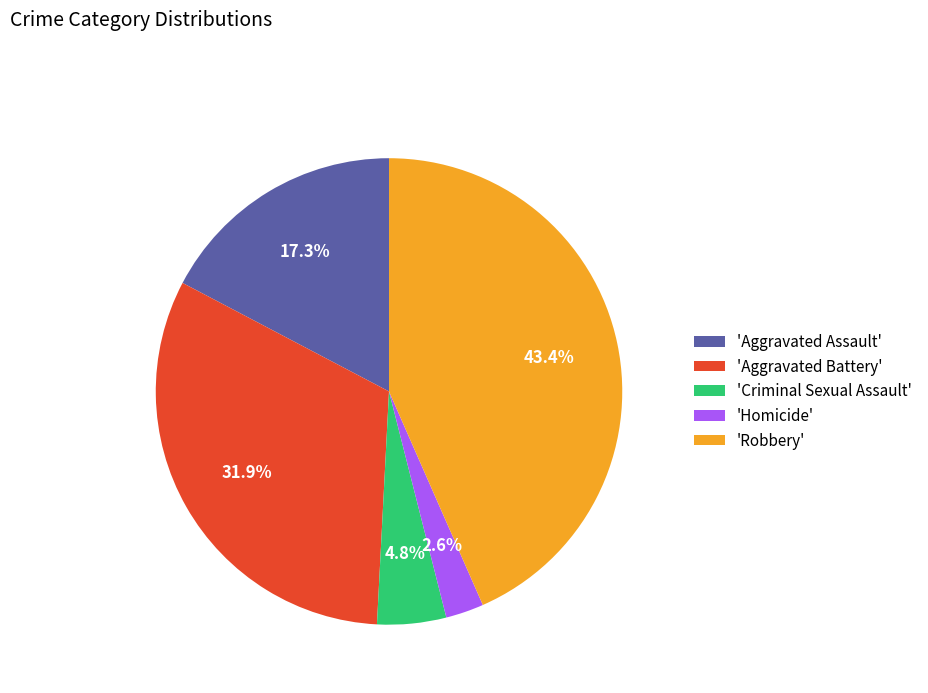

Between 'Criminal Sexual Assault' and 'Aggravated Assault', which is larger?

'Aggravated Assault'